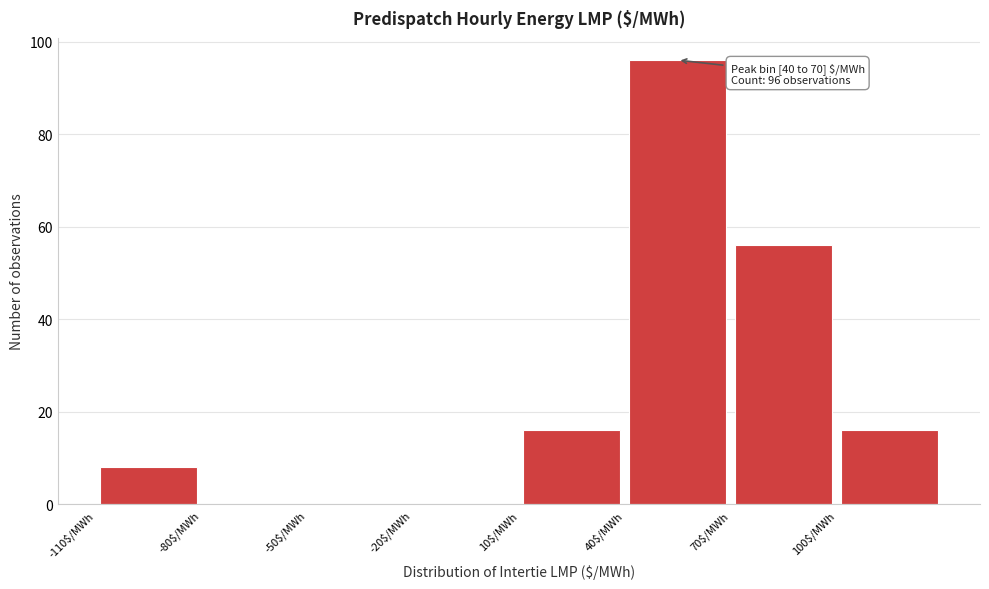

Which range on the x-axis has the tallest bar?

40 to 70